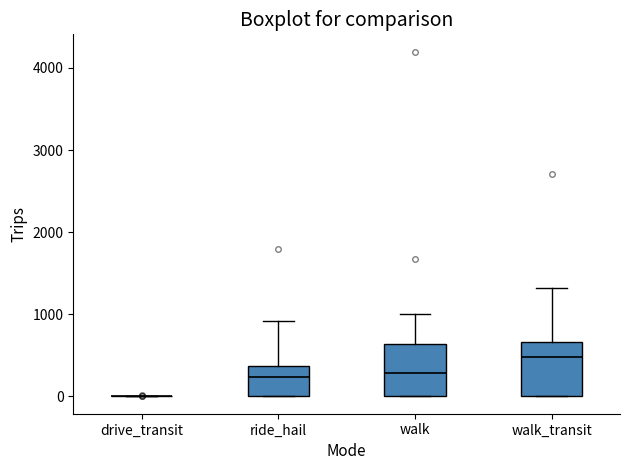

Where does the median line of the box for ride_hail sit on the y-axis? The values are not printed on the chart, so give them approximately, as read against the axis.

200